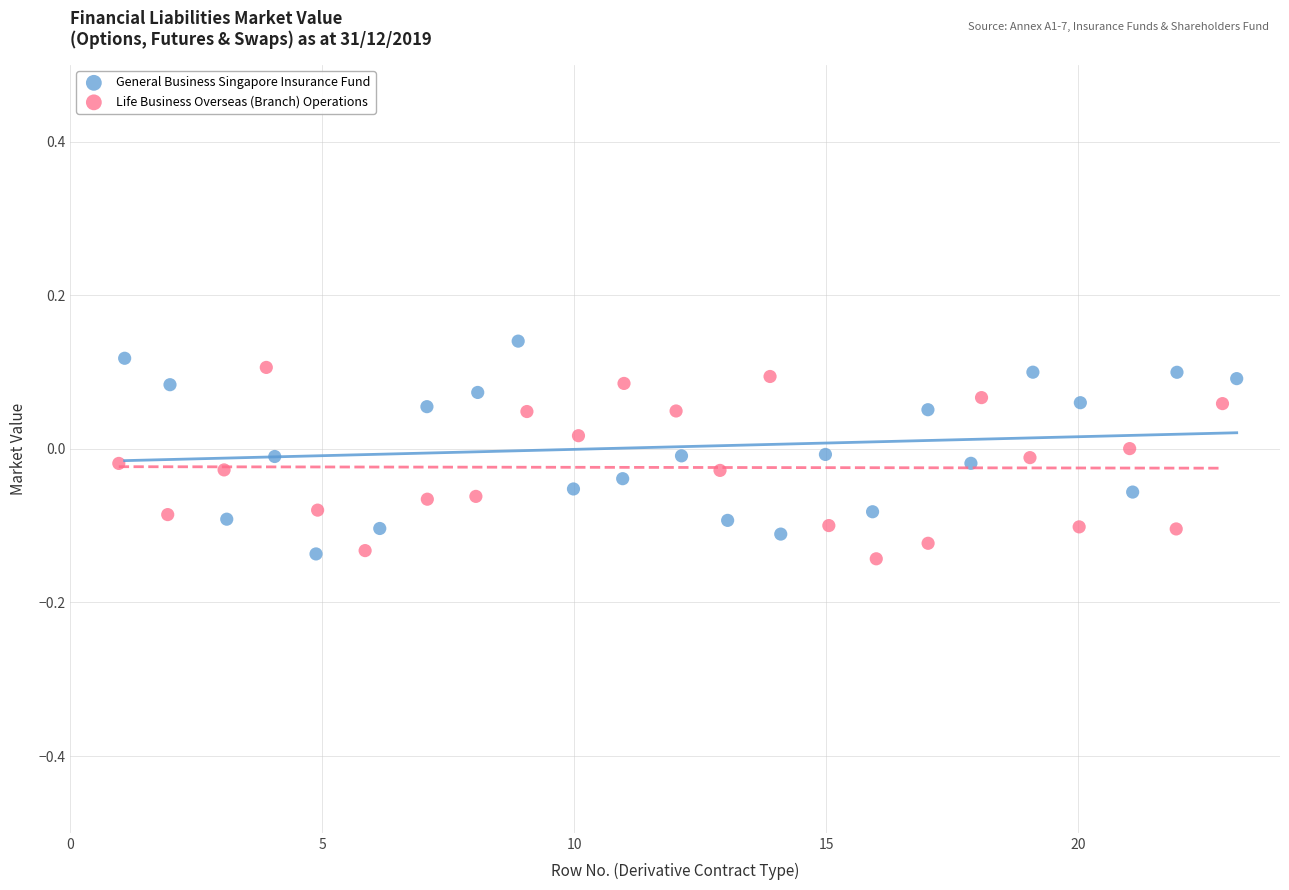

What are all the series names shown in the legend?

General Business Singapore Insurance Fund, Life Business Overseas (Branch) Operations